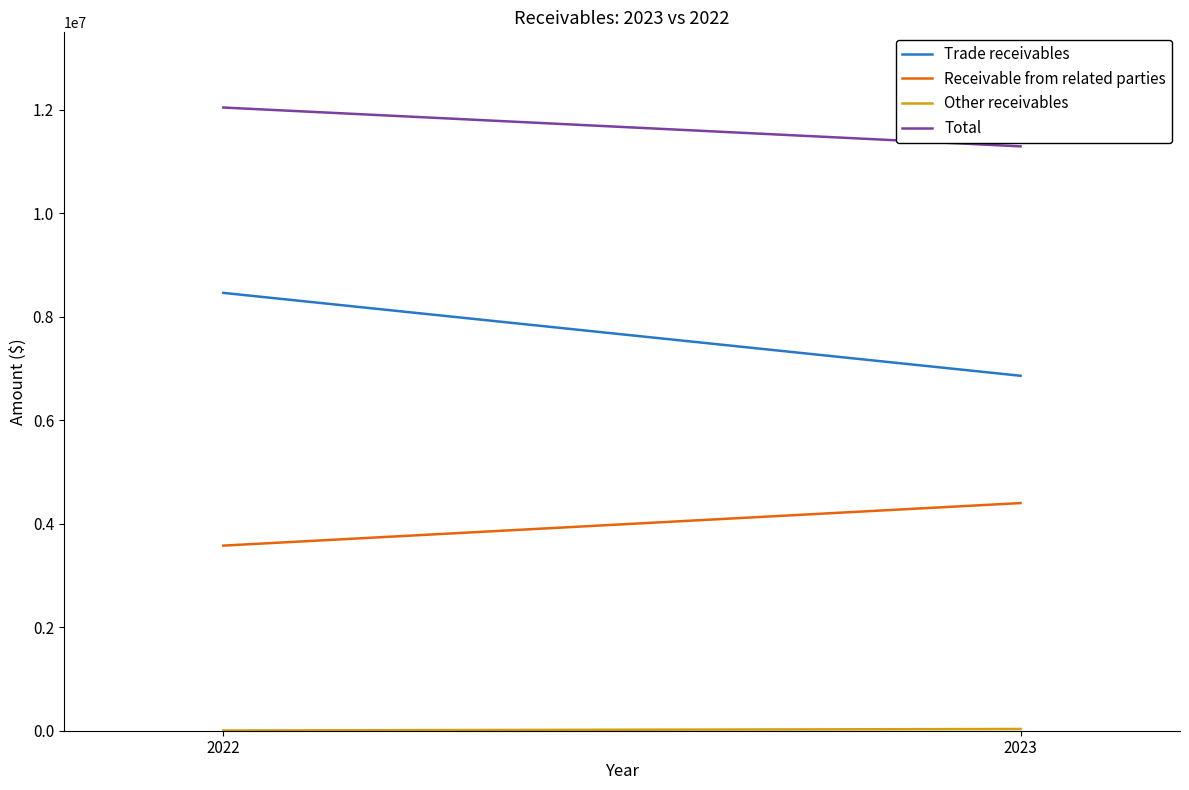

The value of Receivable from related parties at 2022 is 2382906. True or false?

False